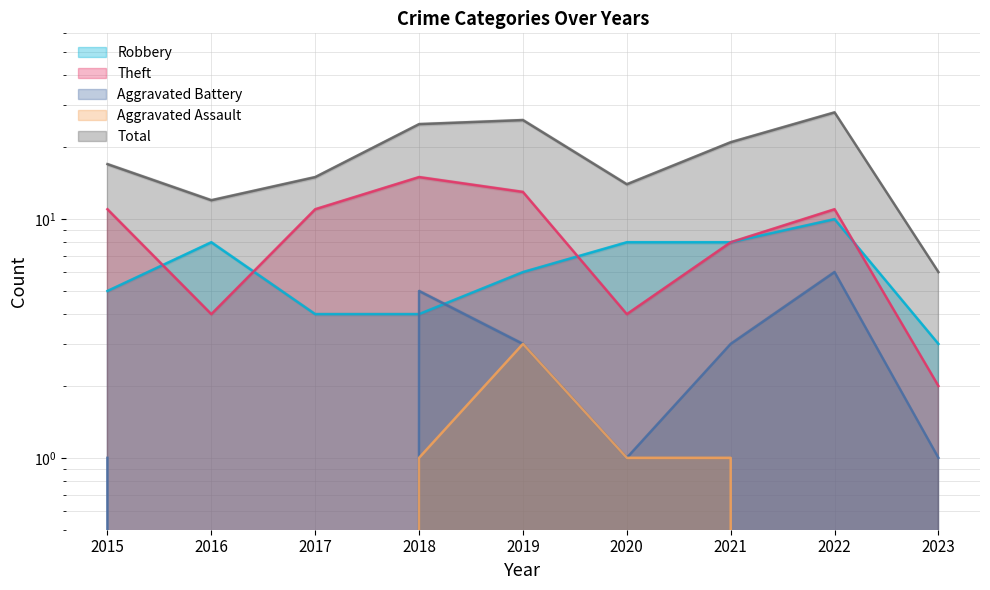

Which series has the largest total across all categories?

Total